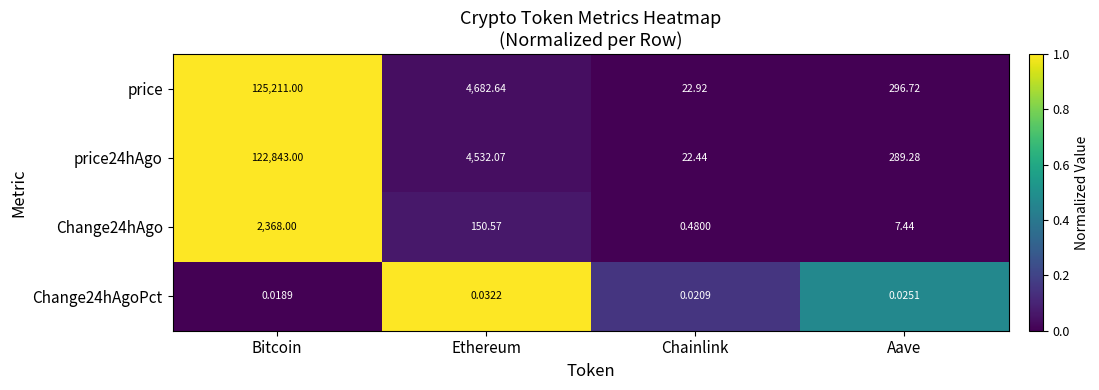

How many values in the price series are below 4682?

2